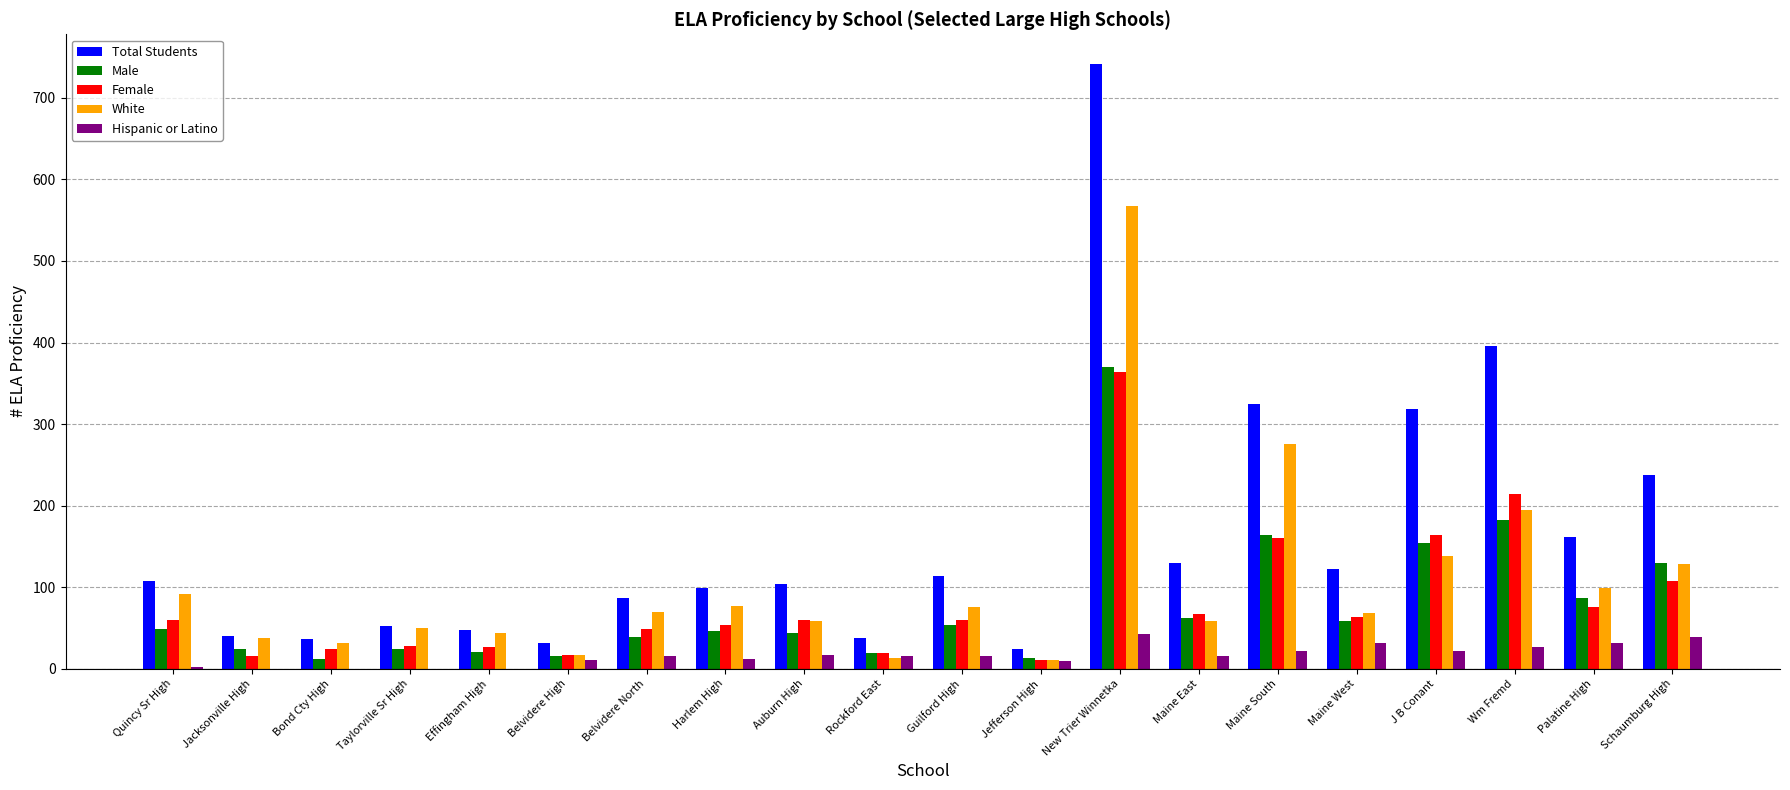

What is the greatest value displayed?

741